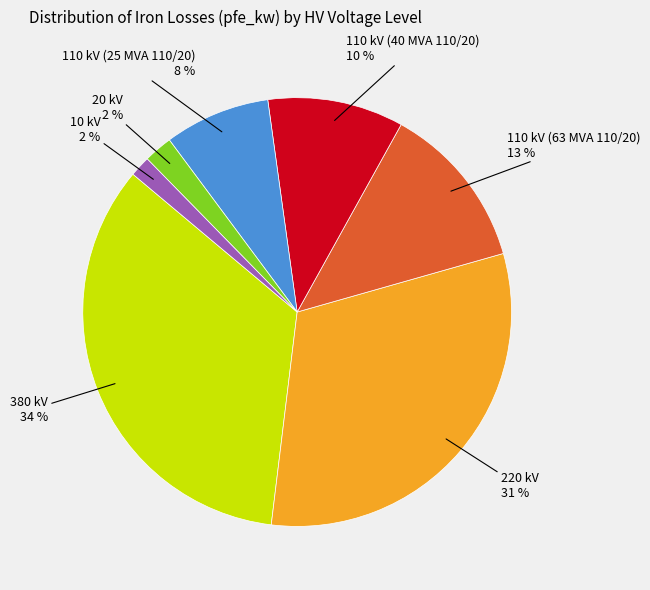

Does any single category account for the majority?

No